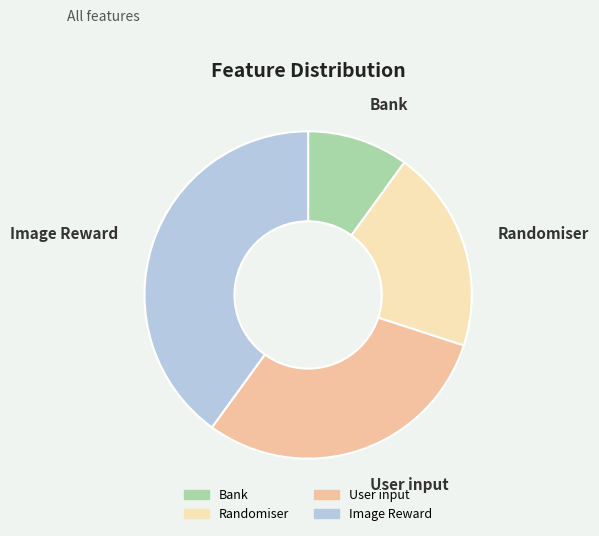

Which has a higher value, Bank or Randomiser?

Randomiser